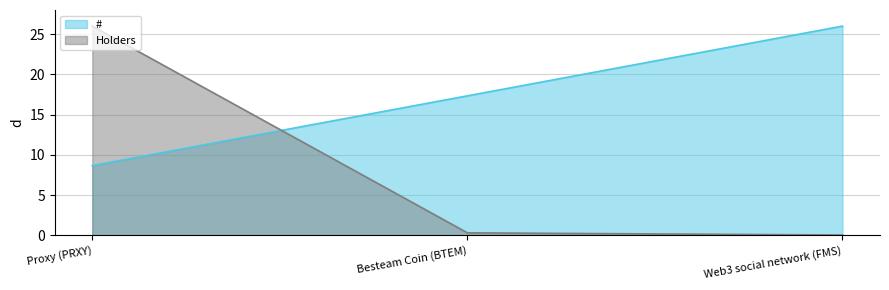

The value of # at Proxy (PRXY) is 2.3. True or false?

False